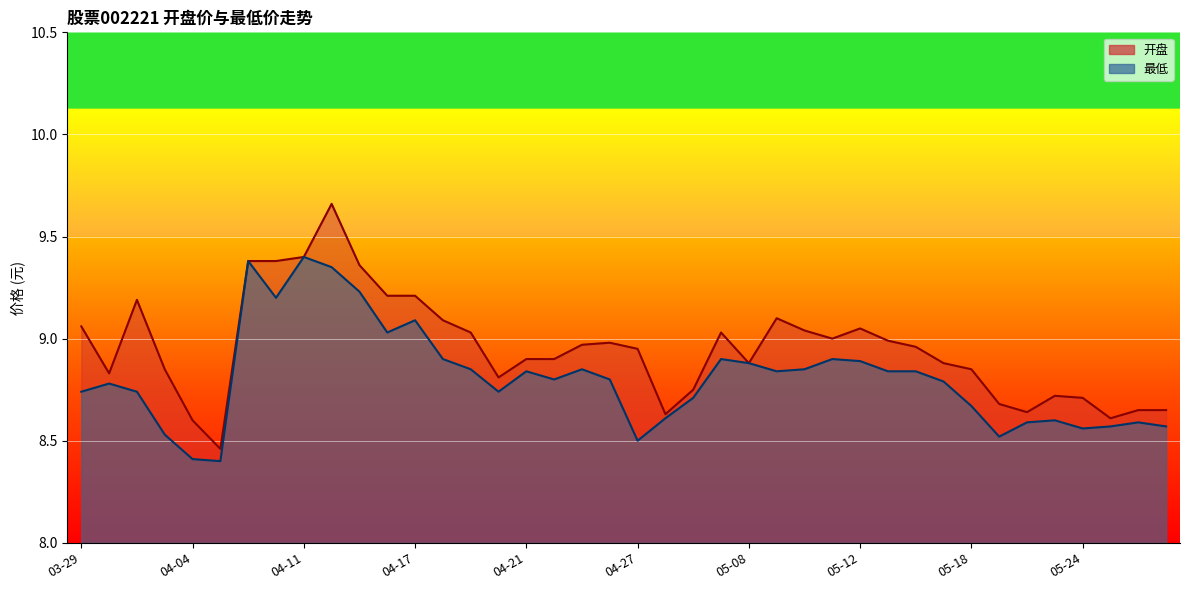

What is the greatest value displayed?

9.7